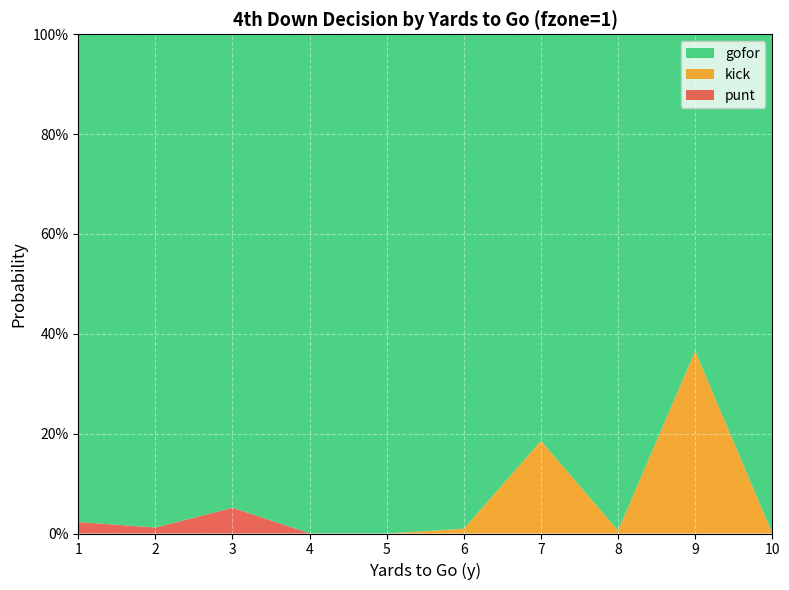

Reading left to right, what are all the values shown in this chart?

gofor: 1.0	1.0	0.9	1.0	1.0	1.0	0.8	1.0	0.6	1.0
kick: 0.0	0.0	0.0	0.0	0.0	0.0	0.2	0.0	0.4	0.0
punt: 0.0	0.0	0.1	0.0	0.0	0.0	0.0	0.0	0.0	0.0